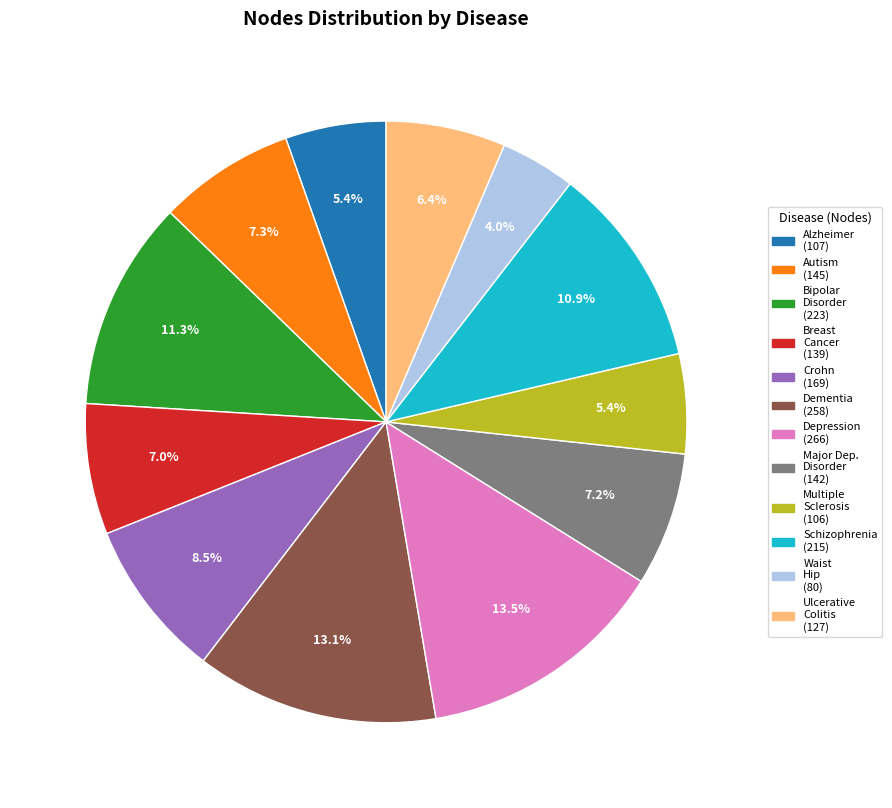

Does any single category account for the majority?

No